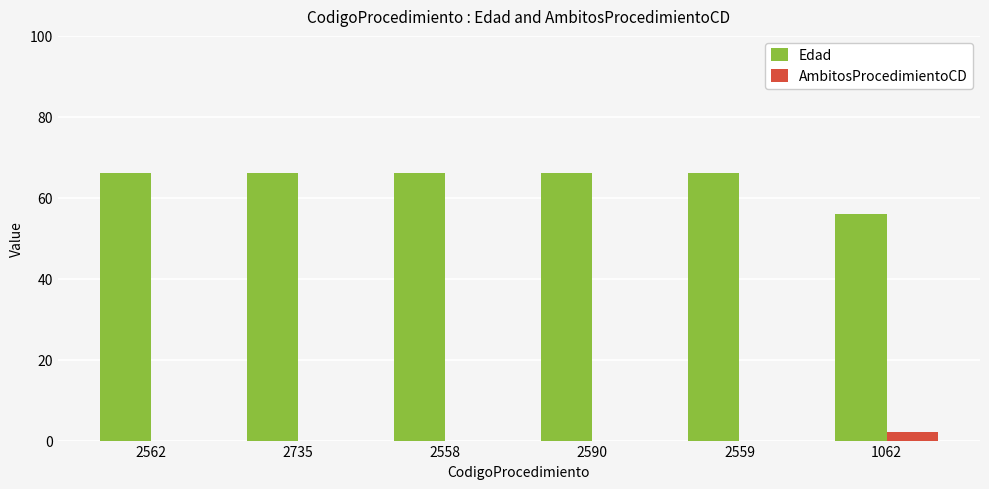

The AmbitosProcedimientoCD series shows 0 at 2559. True or false?

True